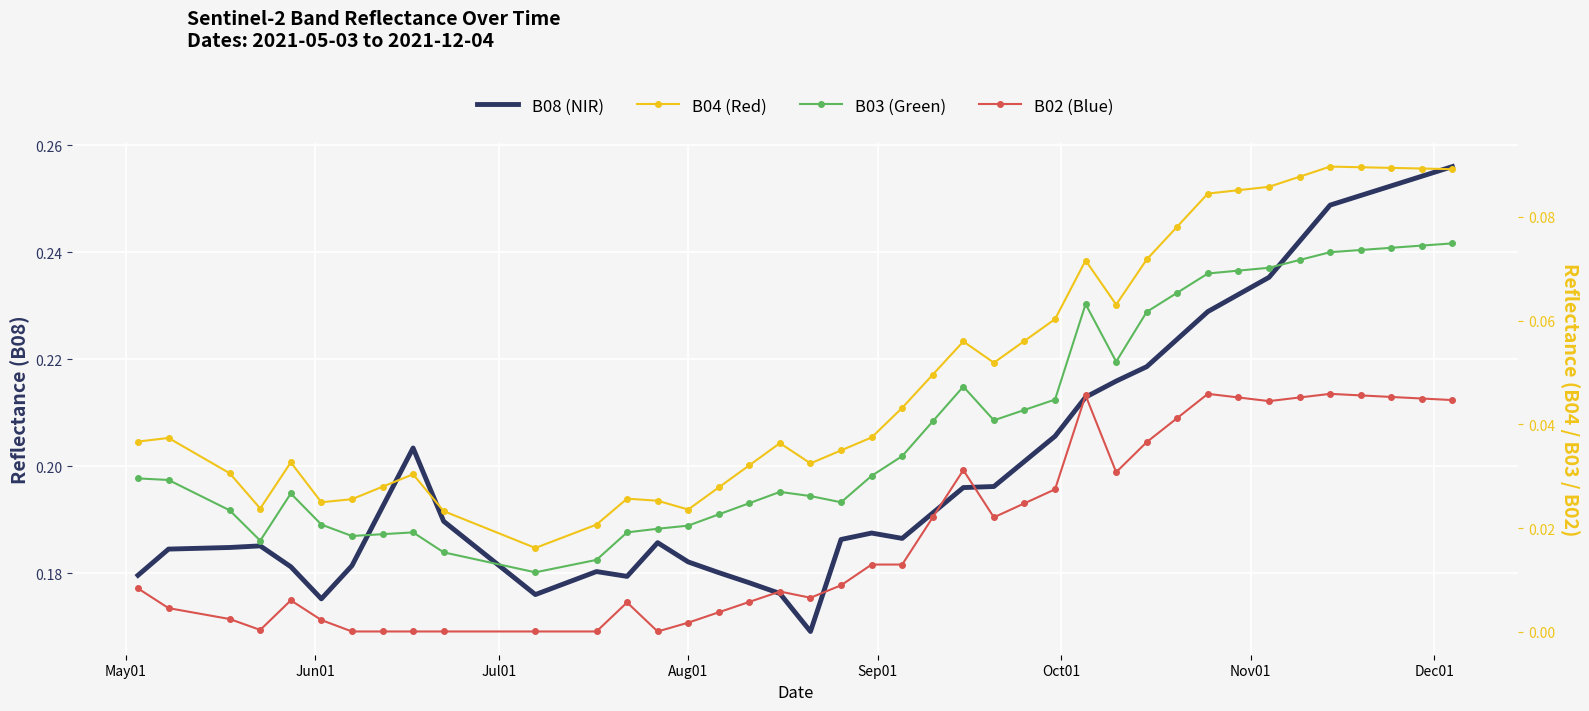

At Oct01, list the series in order from largest to smallest.

B08 (NIR), B04 (Red), B03 (Green), B02 (Blue)